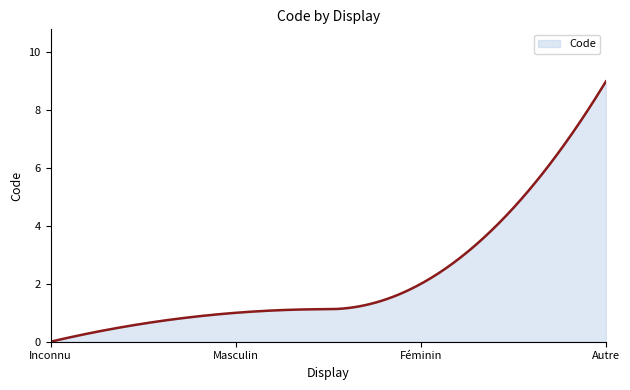

What is the difference between the maximum and minimum values?

9.0